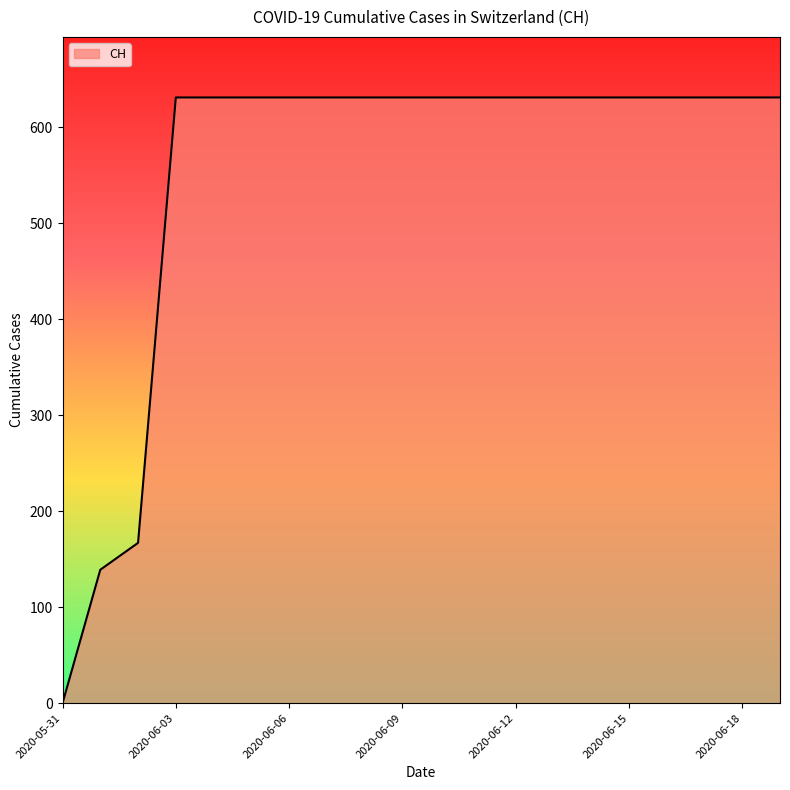

What is the greatest value displayed?

631